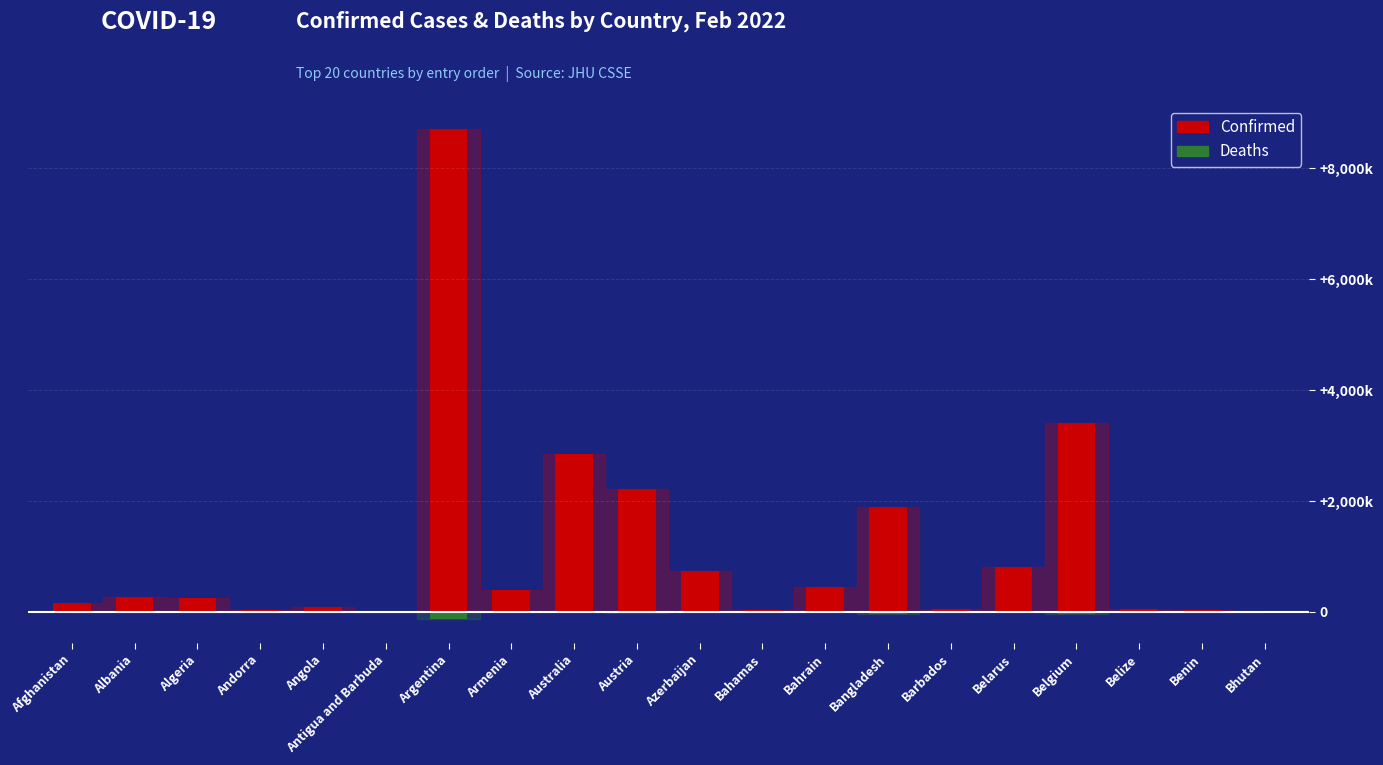

List the series in order of their overall mean, highest first.

Confirmed, Deaths